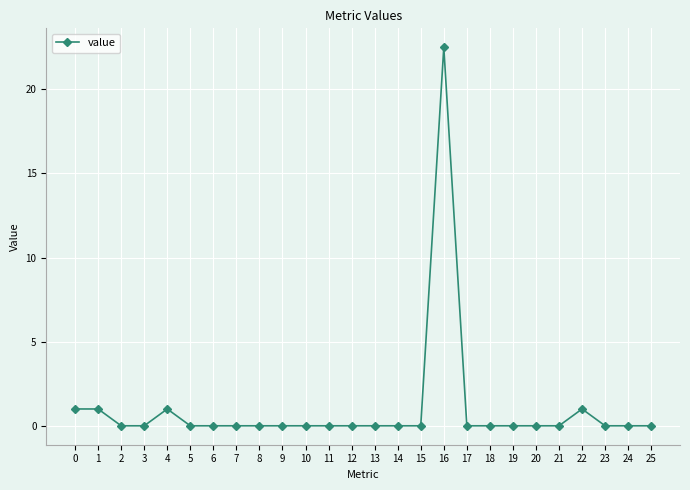

What is the maximum value shown in the chart?

22.5